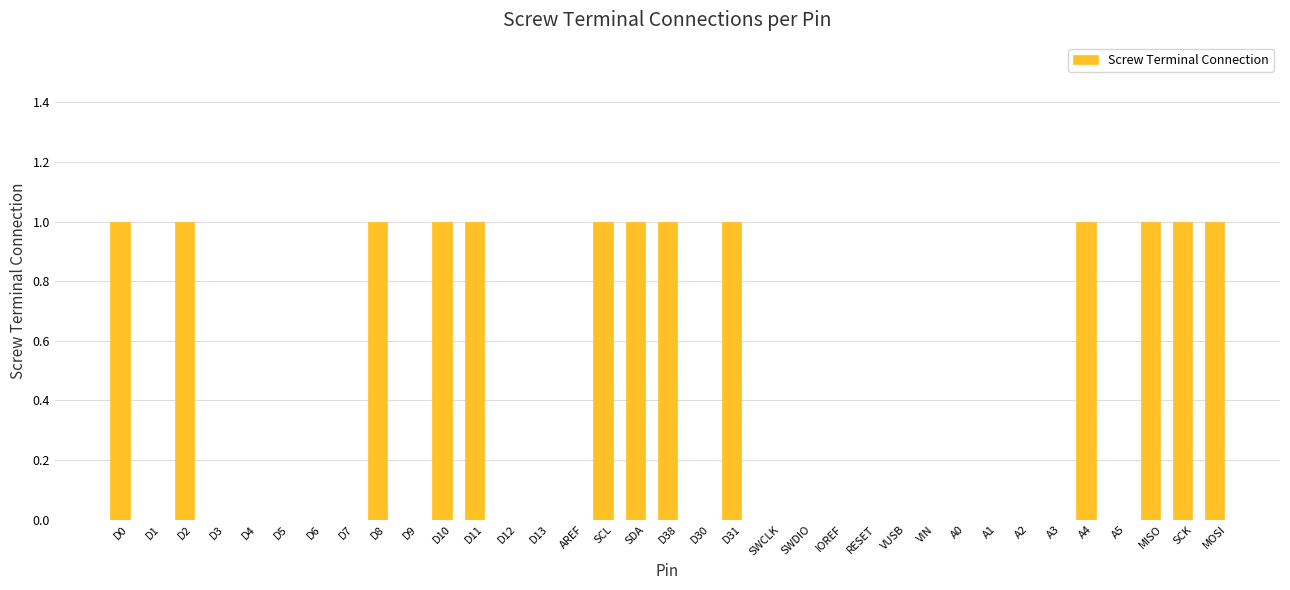

What is the greatest value displayed?

1